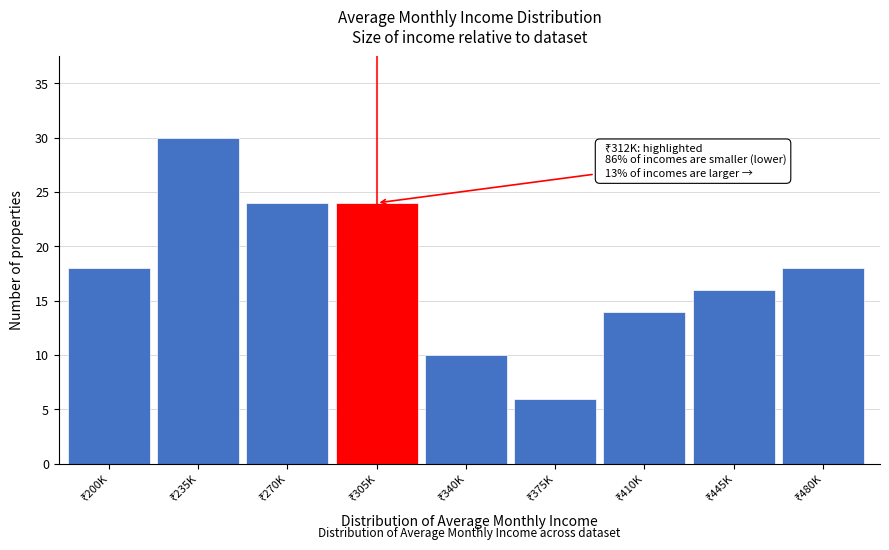

Reading left to right, extract all data points from this chart.

18	30	24	24	10	6	14	16	18